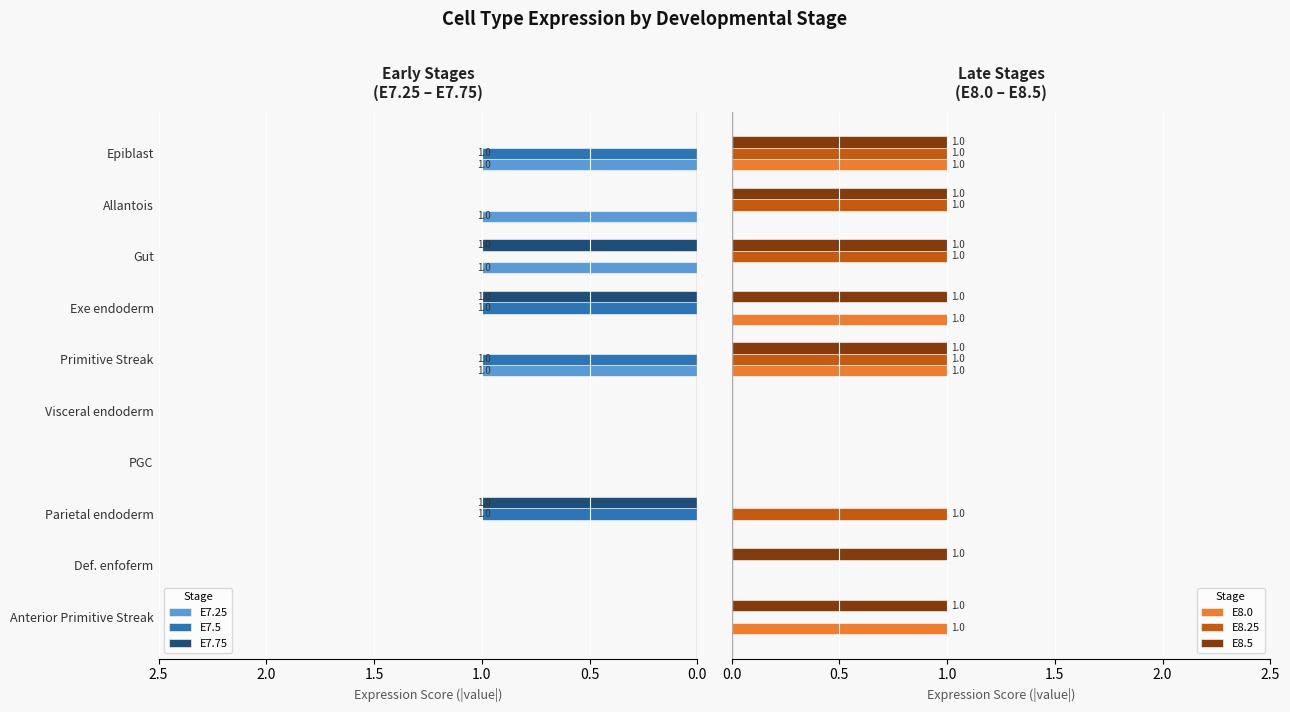

What is the sum of all E8.5 values?

7